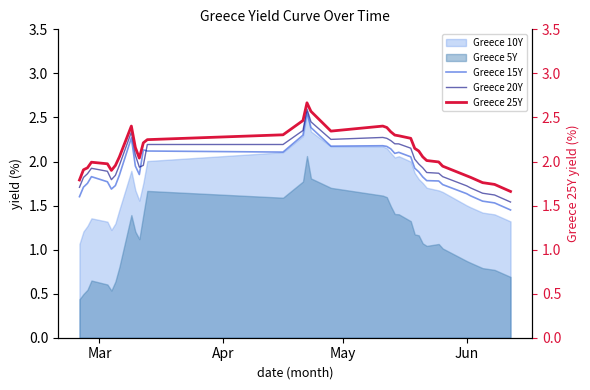

The Greece 15Y series shows 2.7 at 32. True or false?

False